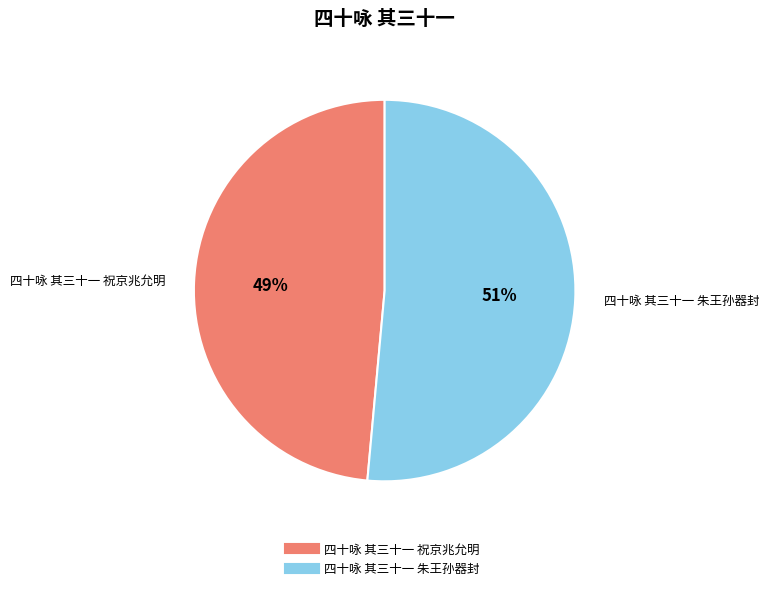

Which has a higher value, 四十咏 其三十一 朱王孙器封 or 四十咏 其三十一 祝京兆允明?

四十咏 其三十一 朱王孙器封